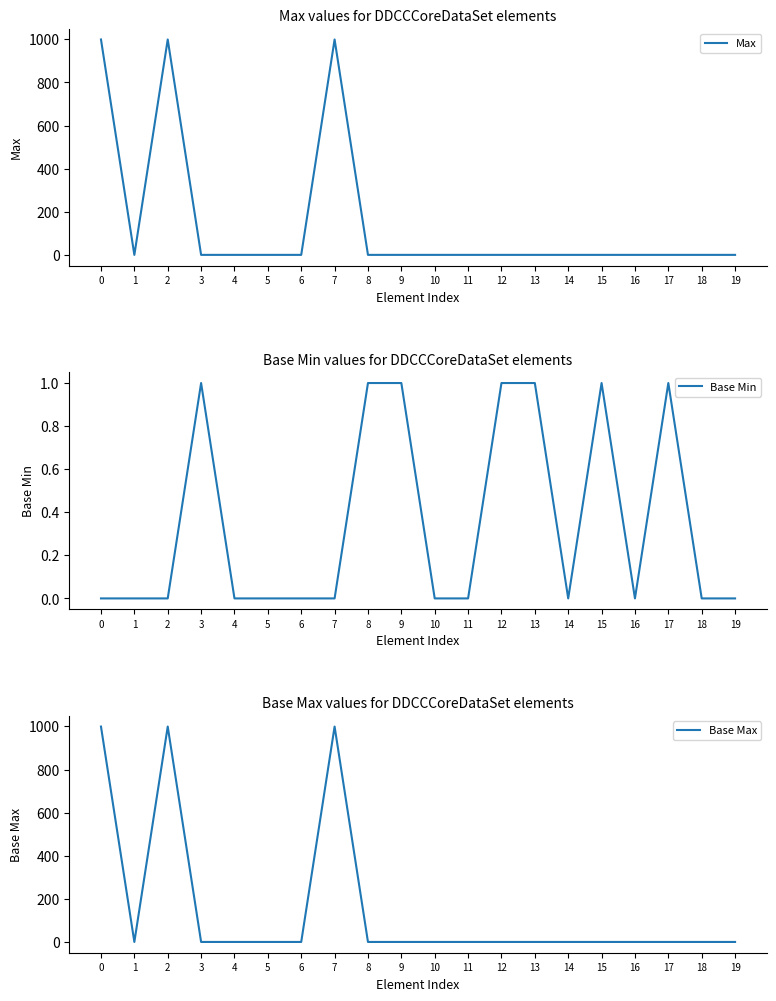

How many categories are shown in the chart?

20